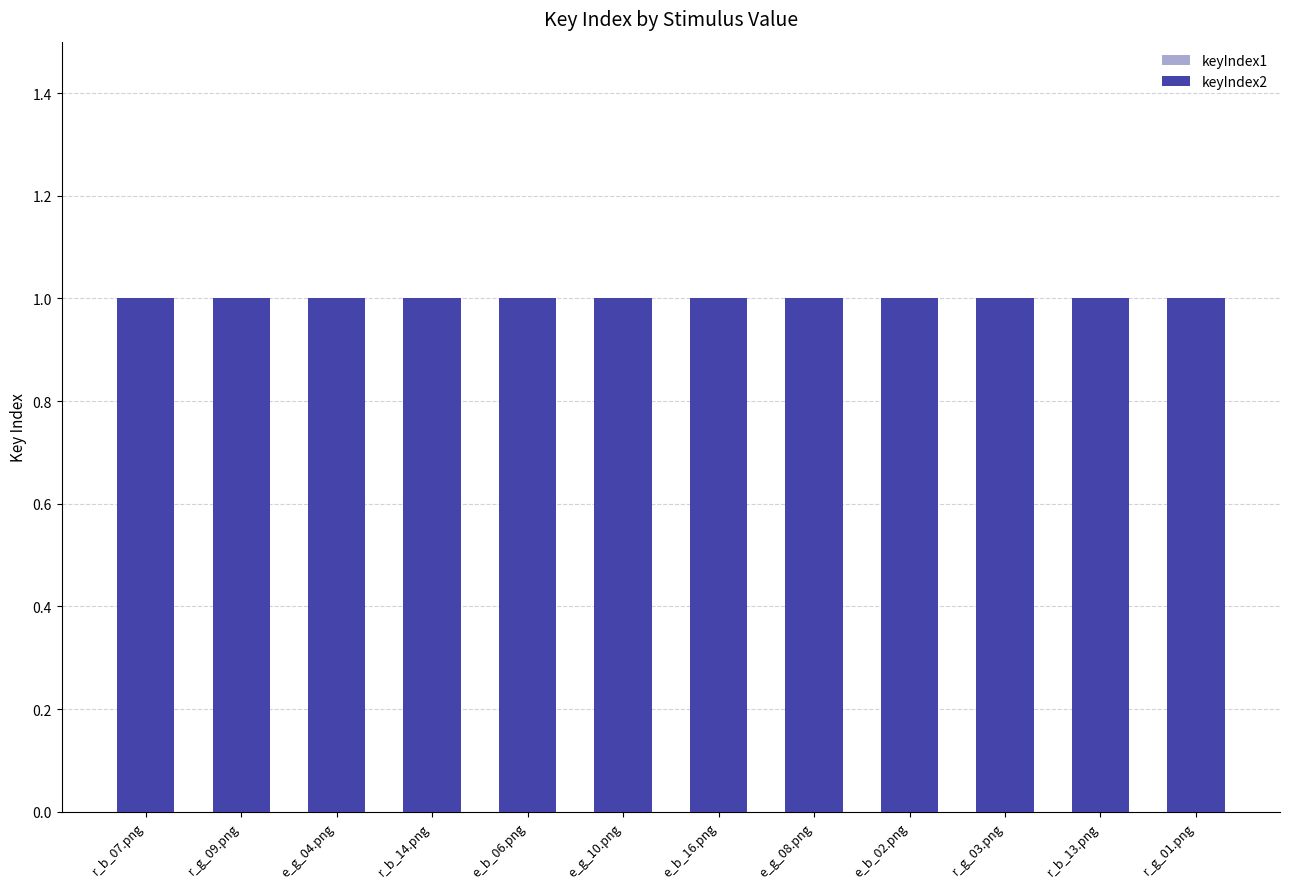

What is the value of the keyIndex2 bar at the 5th from the left?

1